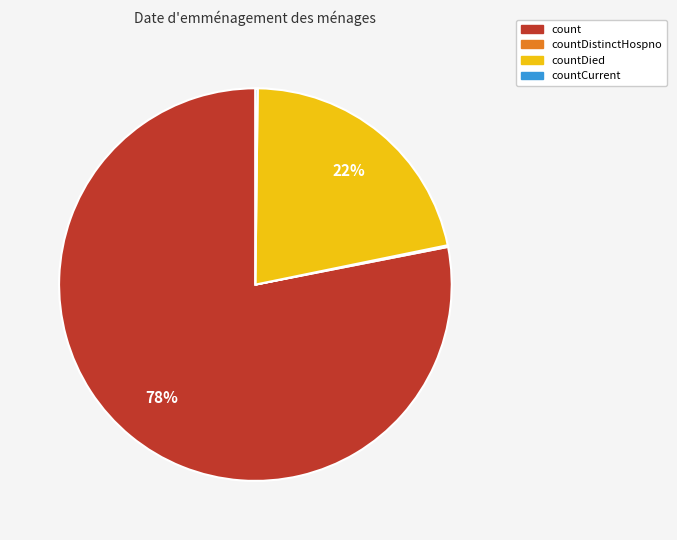

Does any single category account for the majority?

Yes